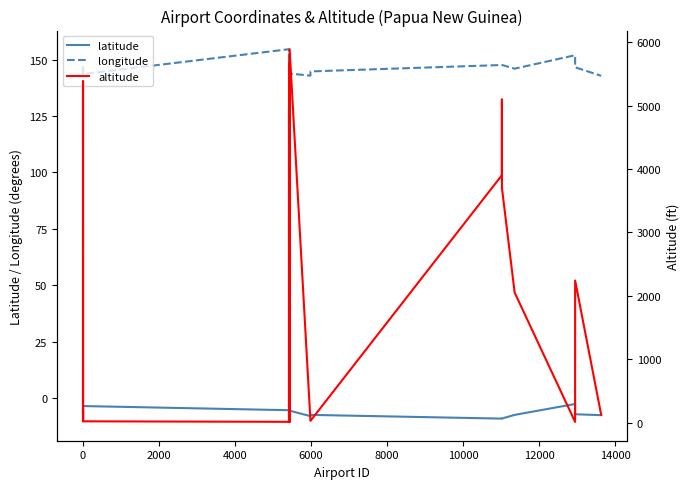

What are all the series names shown in the legend?

latitude, longitude, altitude